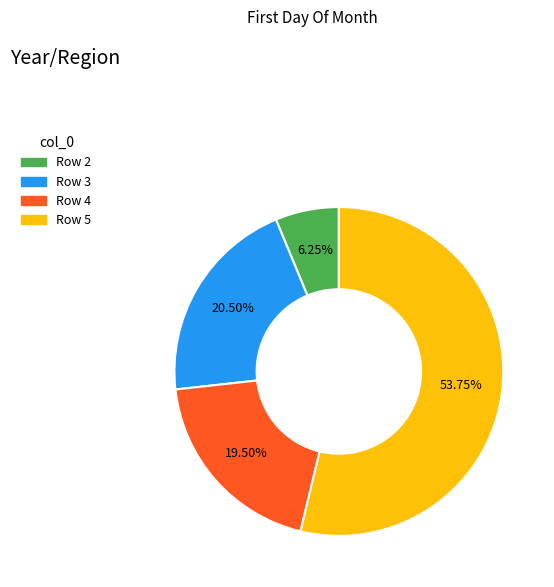

Is there any slice that represents more than half of the pie?

Yes